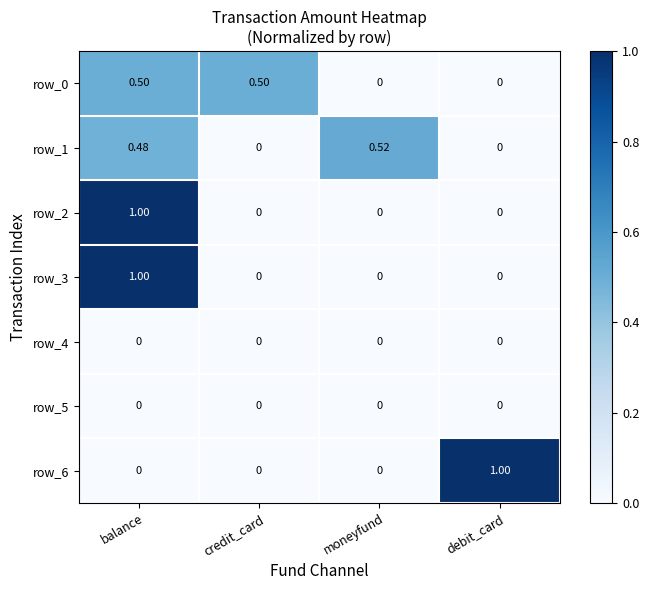

The value of row_0 at balance is 0.5. True or false?

True